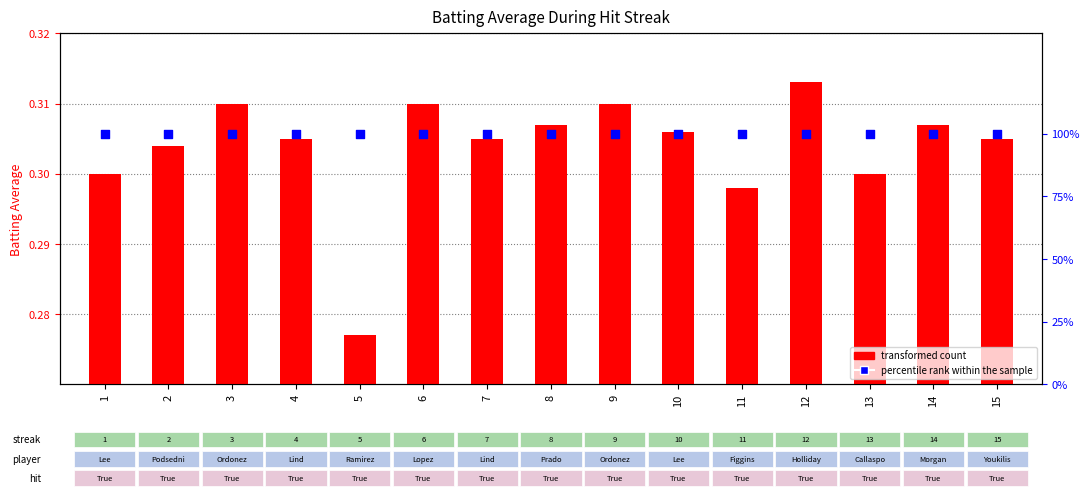

At how many categories does at least one series exceed 0?

15